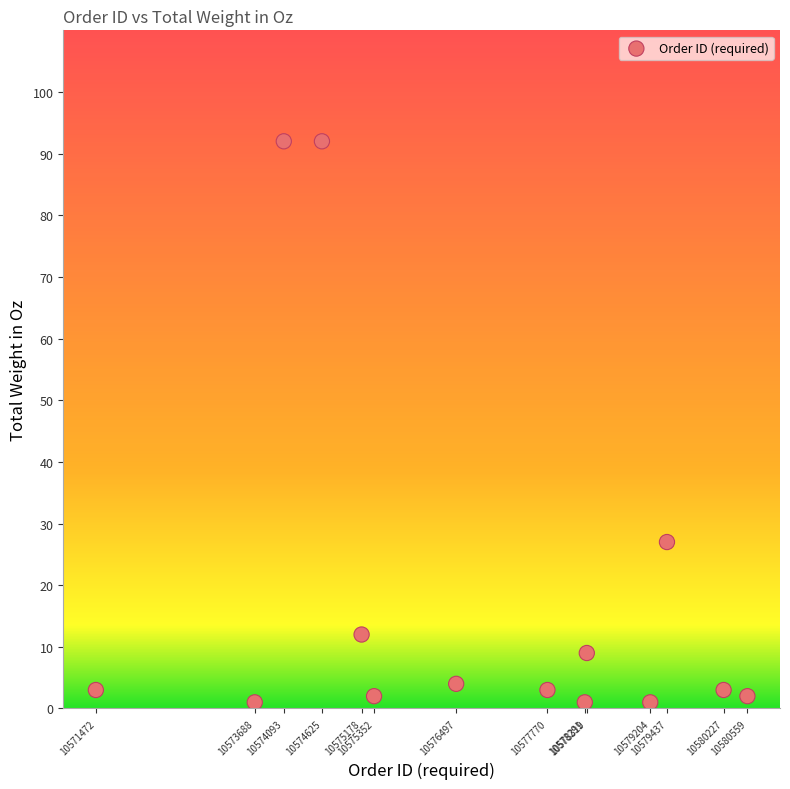

What is the range of Y values (max minus min)?

91